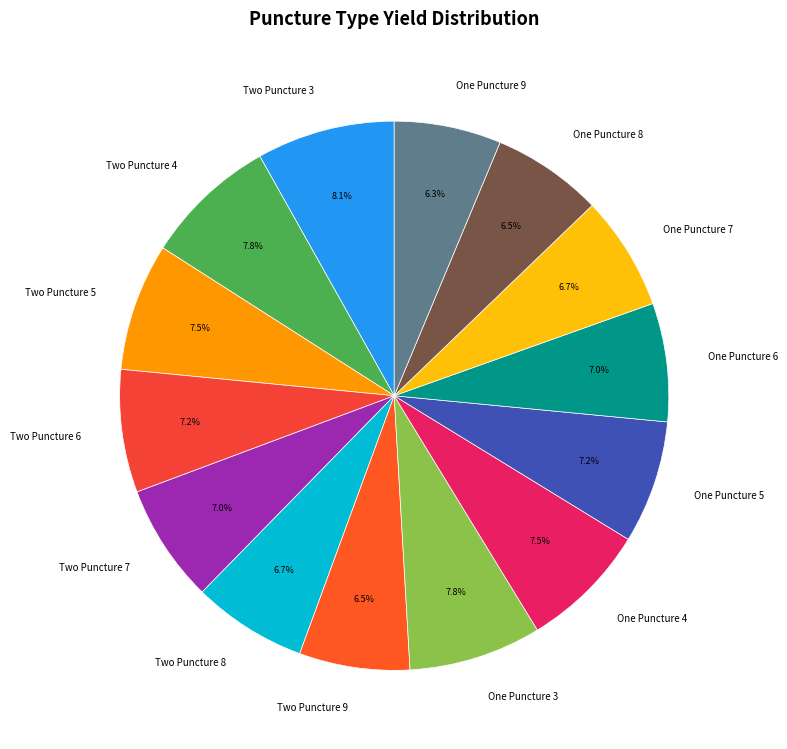

Does Two Puncture 6 represent more than half of the total?

No